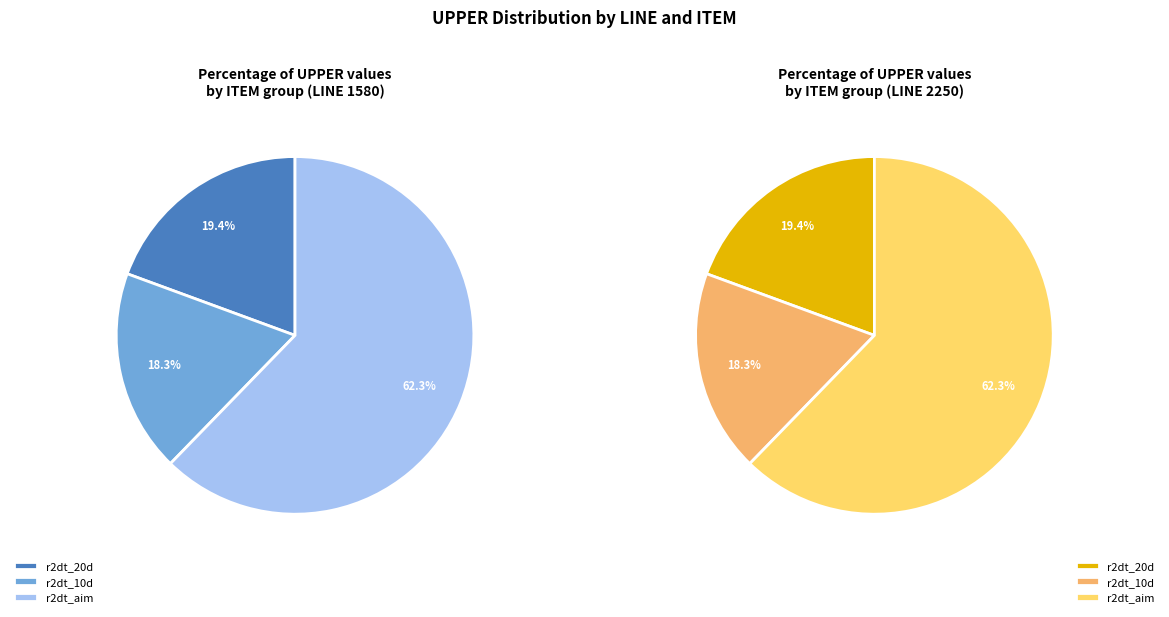

Rank the series by their maximum value, from highest to lowest.

values_1580, values_2250